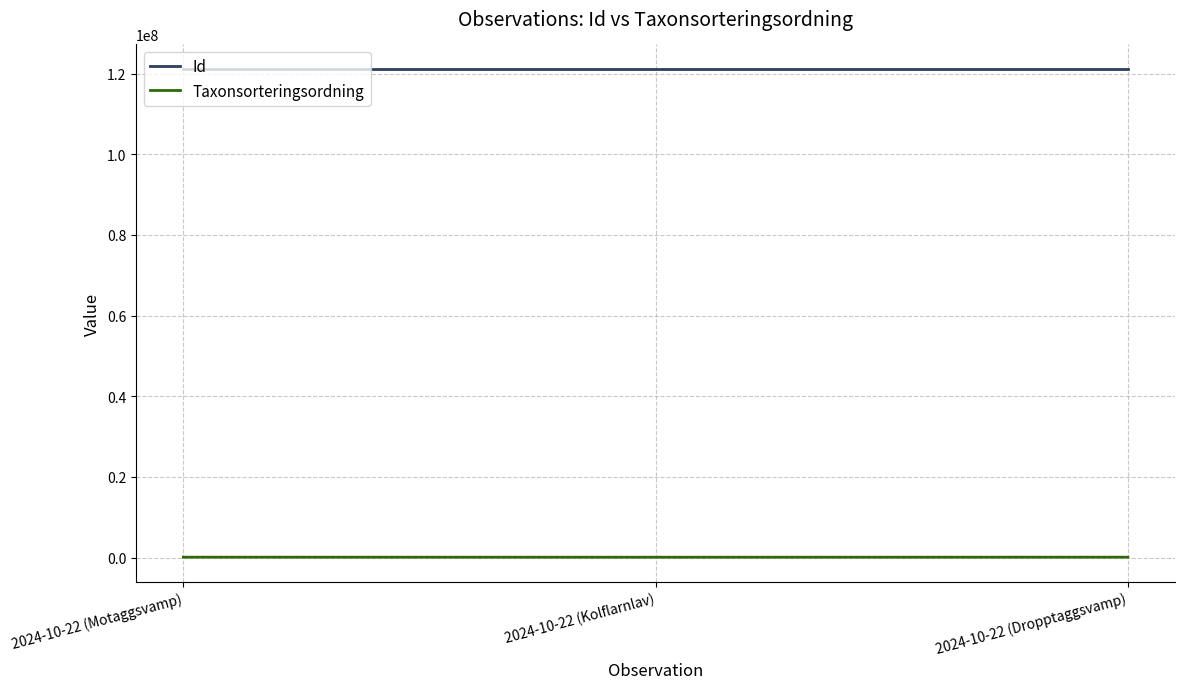

What is the sum of the Taxonsorteringsordning values at 2024-10-22 (Kolflarnlav) and 2024-10-22 (Dropptaggsvamp)?

170332